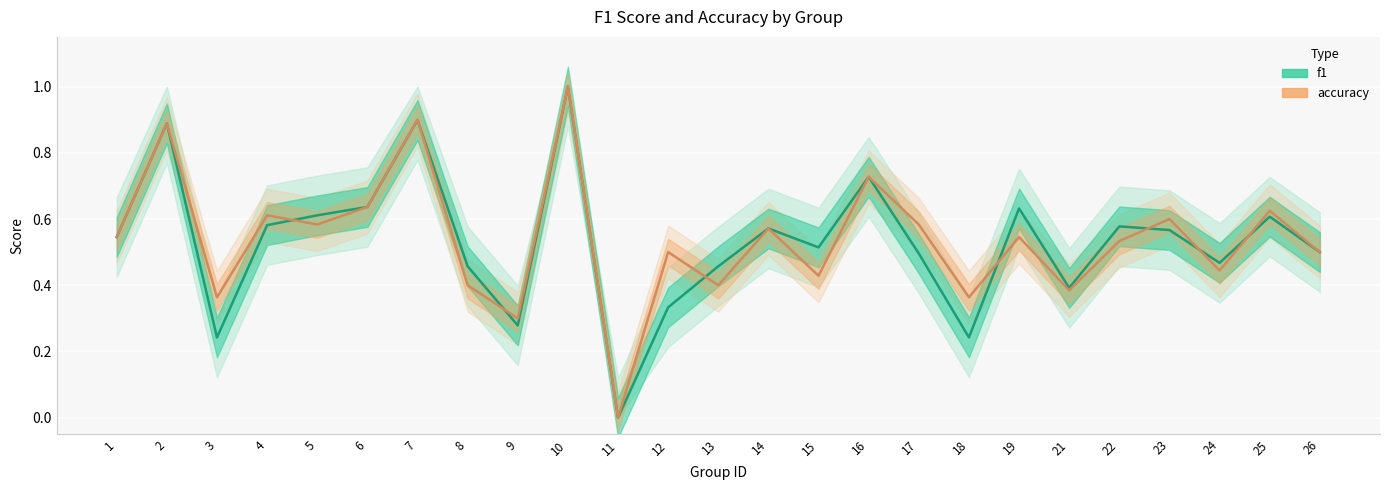

True or false: f1 has a value of 0.5 at 13.

True